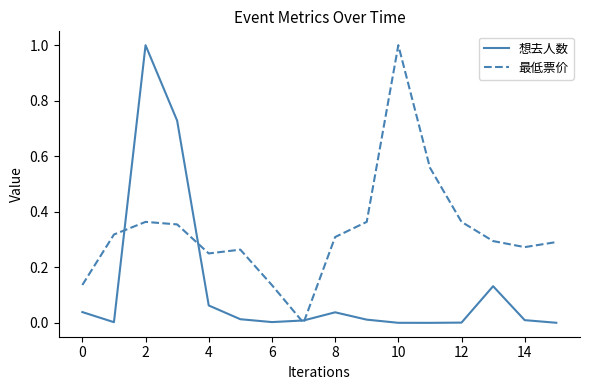

What is the maximum value for 最低票价?

1.0